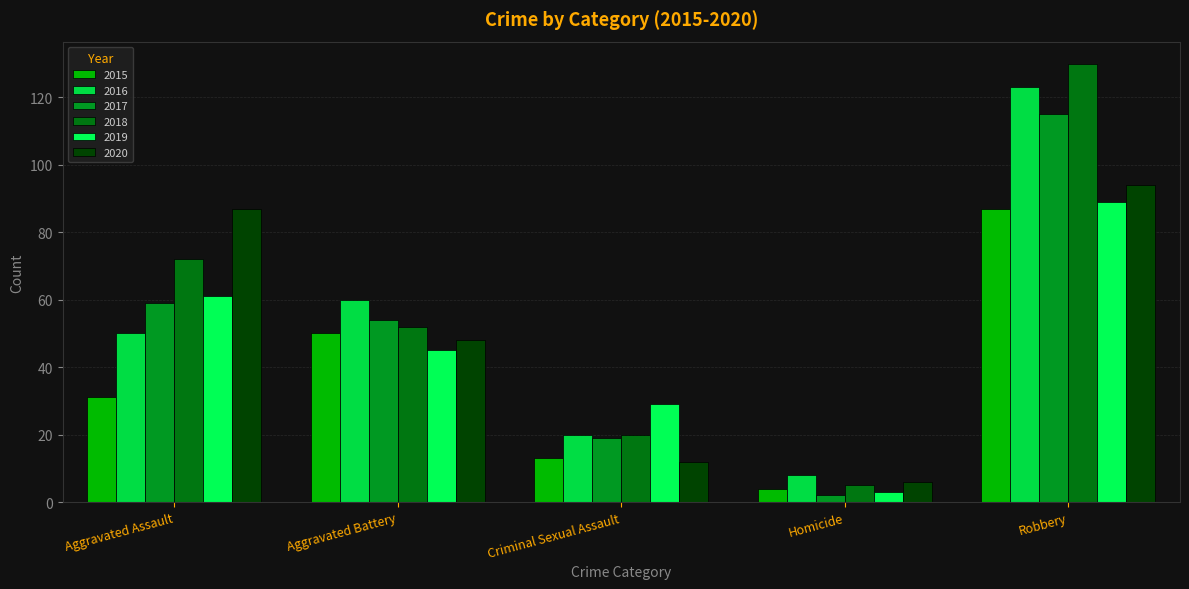

Rank the categories by 2016 value from lowest to highest.

Homicide, Criminal Sexual Assault, Aggravated Assault, Aggravated Battery, Robbery